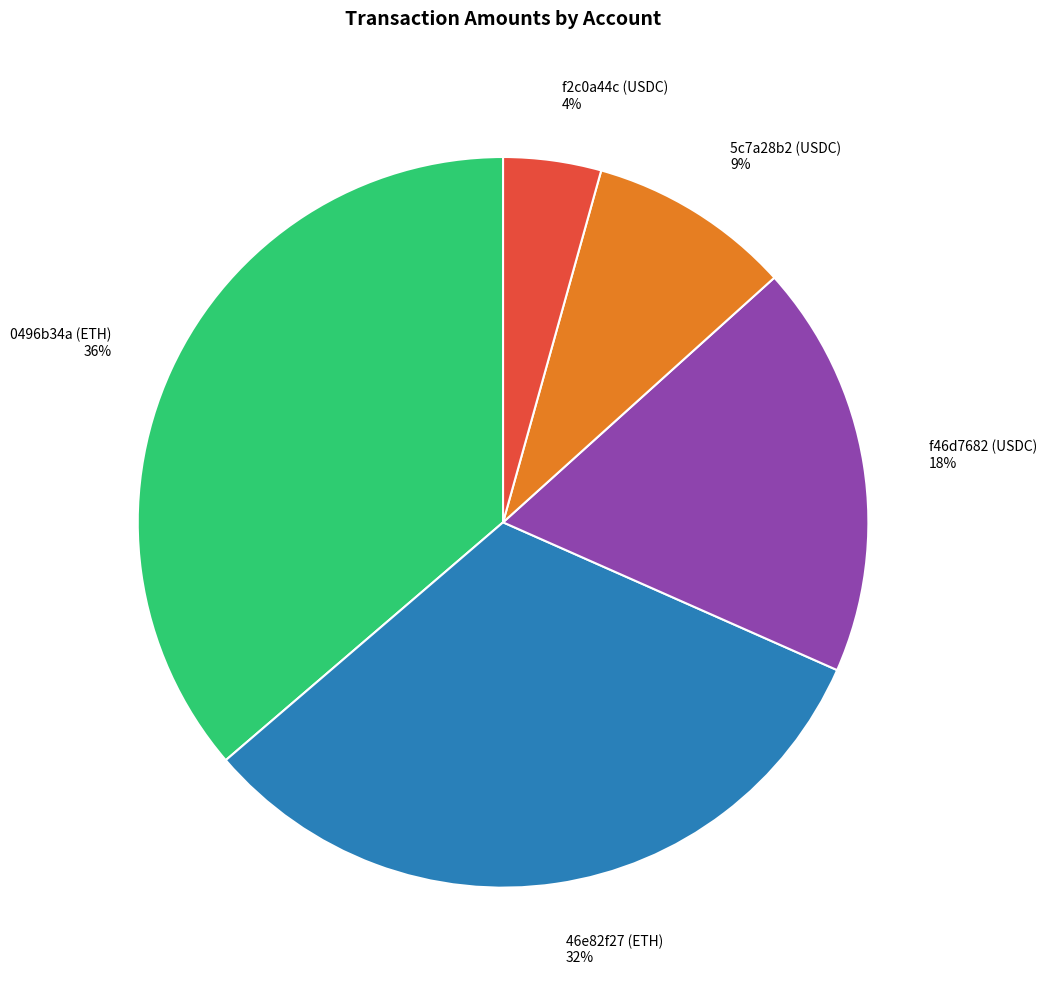

Does any single category account for the majority?

No